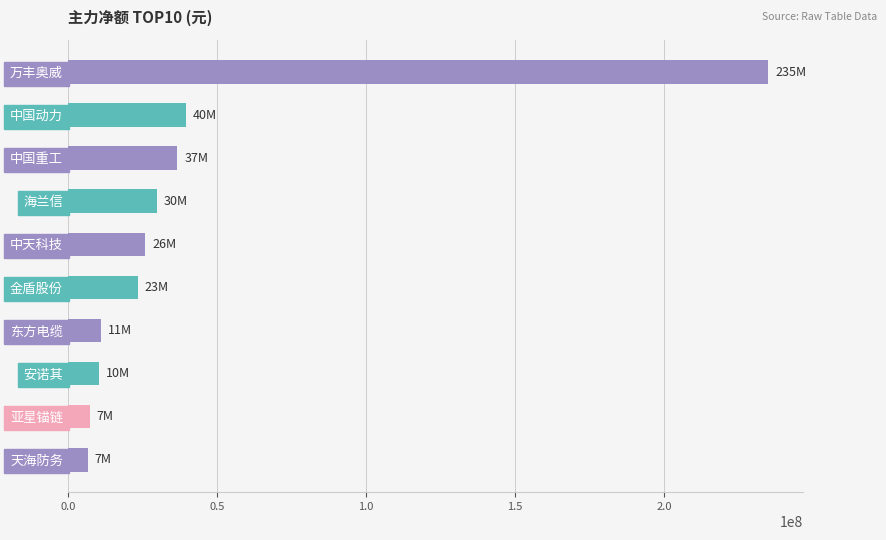

Between 万丰奥威 and 中国重工, which is larger?

万丰奥威